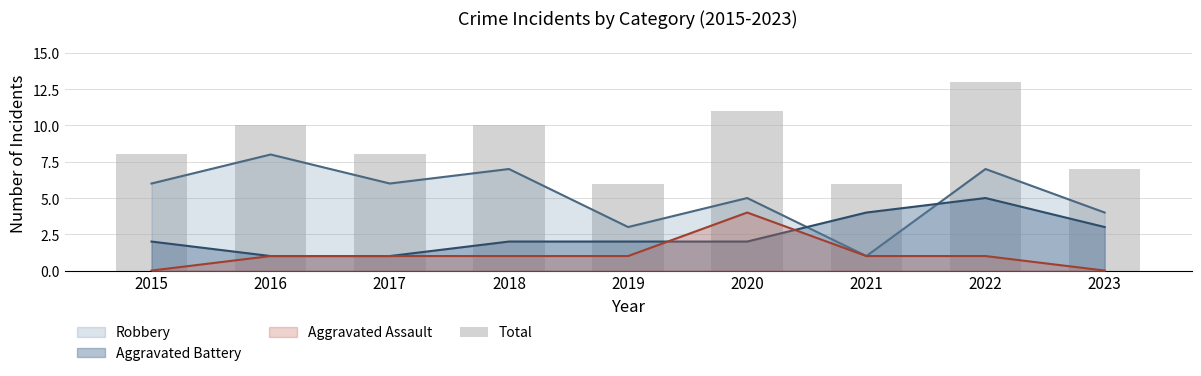

Reading left to right, extract all data points from this chart.

2015=8	2016=10	2017=8	2018=10	2019=6	2020=11	2021=6	2022=13	2023=7